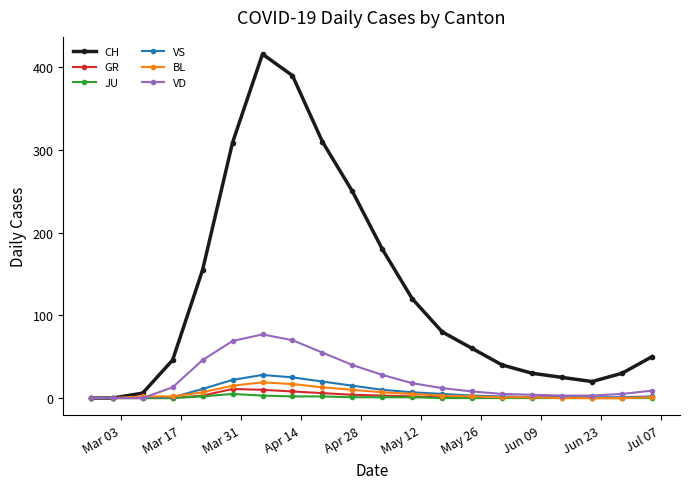

What is the average value of the GR series?

3